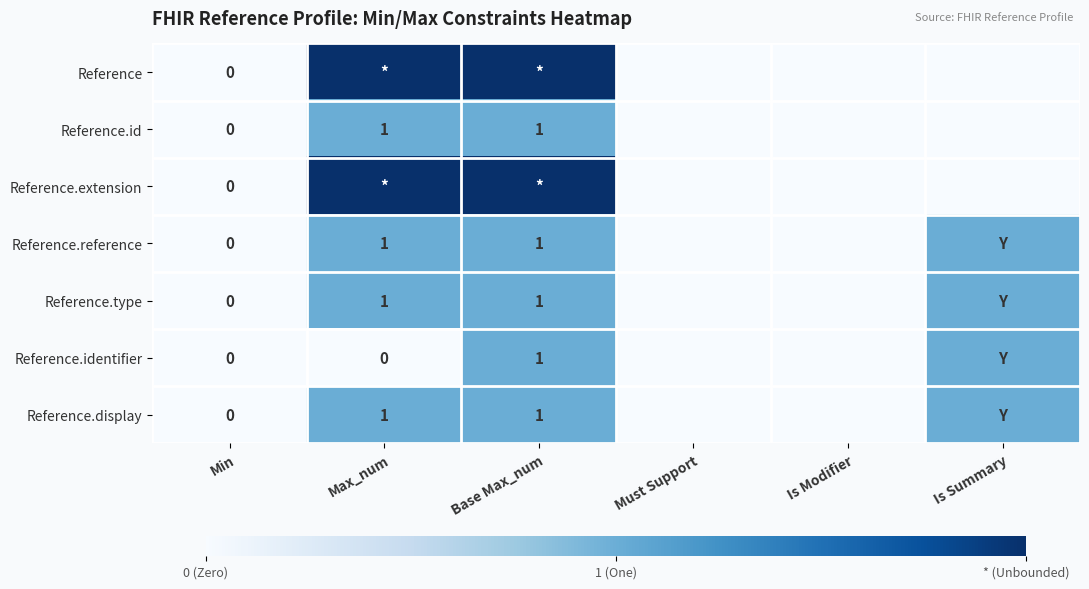

List the labels in order of Reference.display value, largest first.

Max_num, Base Max_num, Is Summary, Min, Must Support, Is Modifier